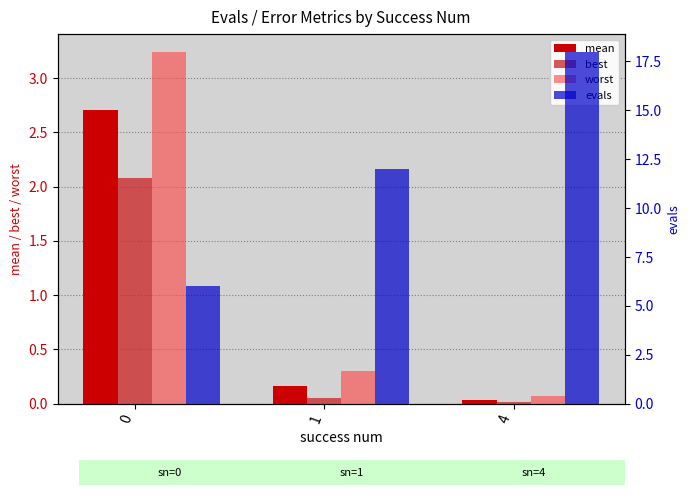

Which label corresponds to the smallest value in the chart?

4